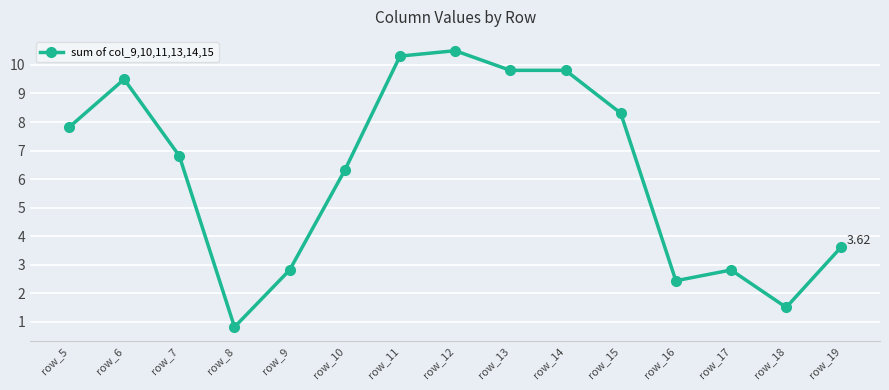

What is the difference between the maximum and minimum values?

9.7